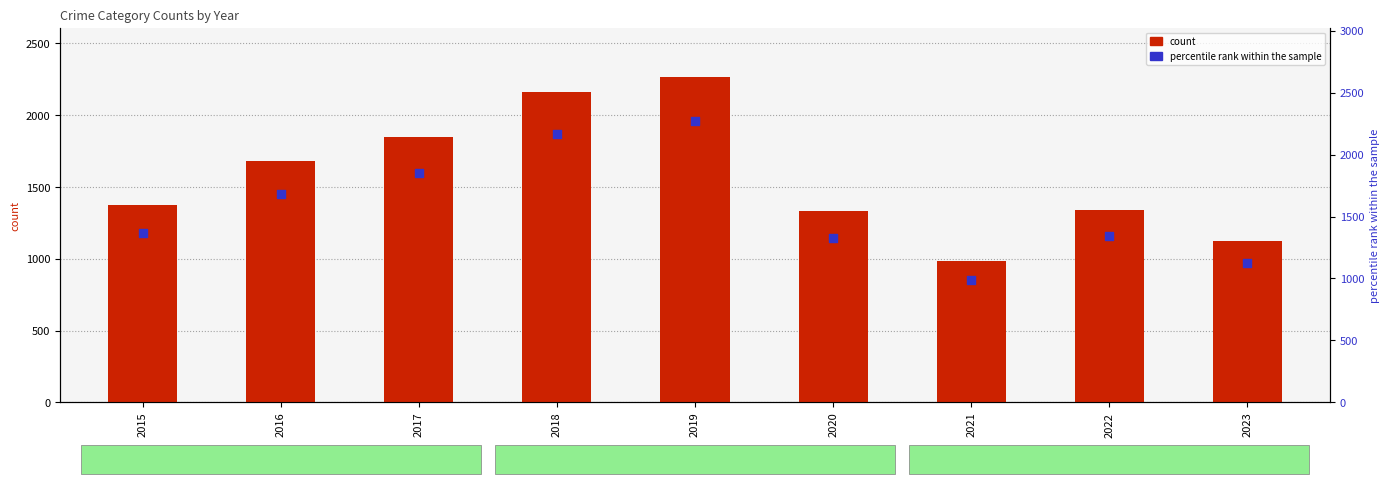

Which series has the largest Y range (max minus min)?

count